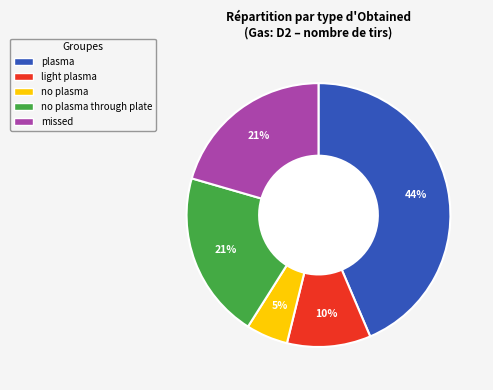

Does any single category account for the majority?

No